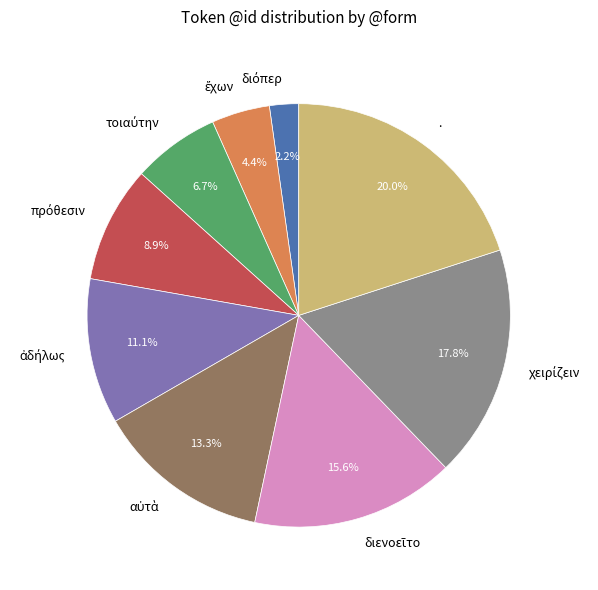

What portion of the pie excludes .?

80.0%